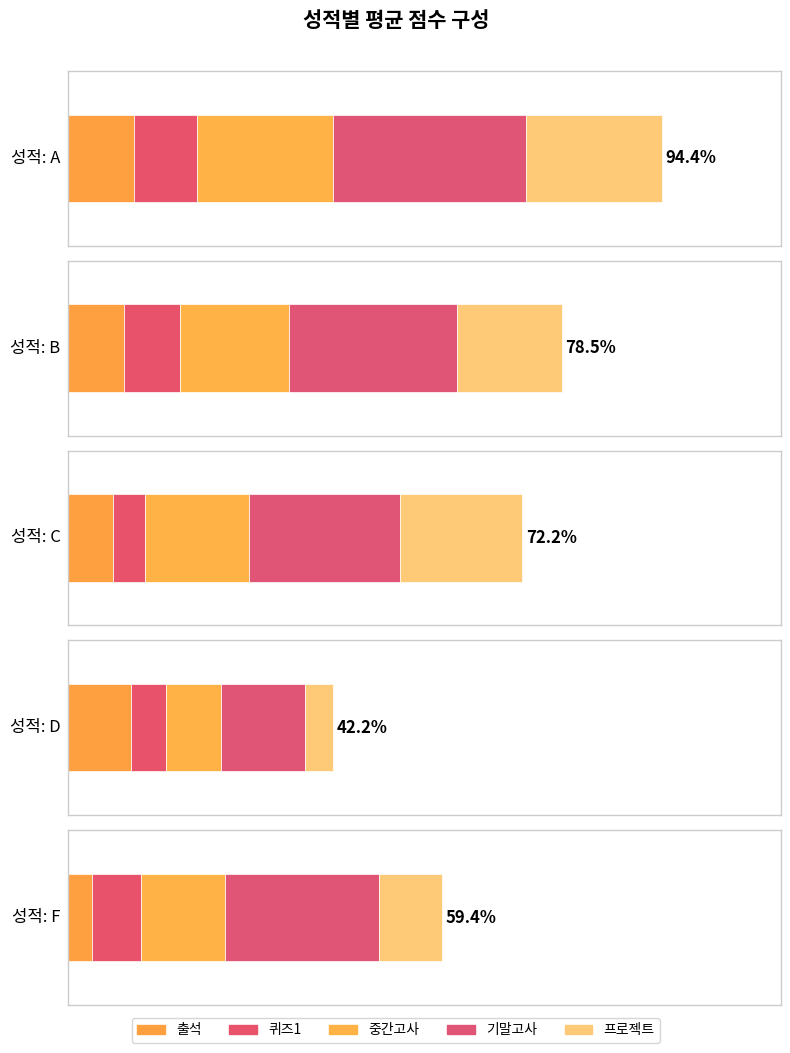

What are all the series names shown in the legend?

출석, 퀴즈1, 중간고사, 기말고사, 프로젝트